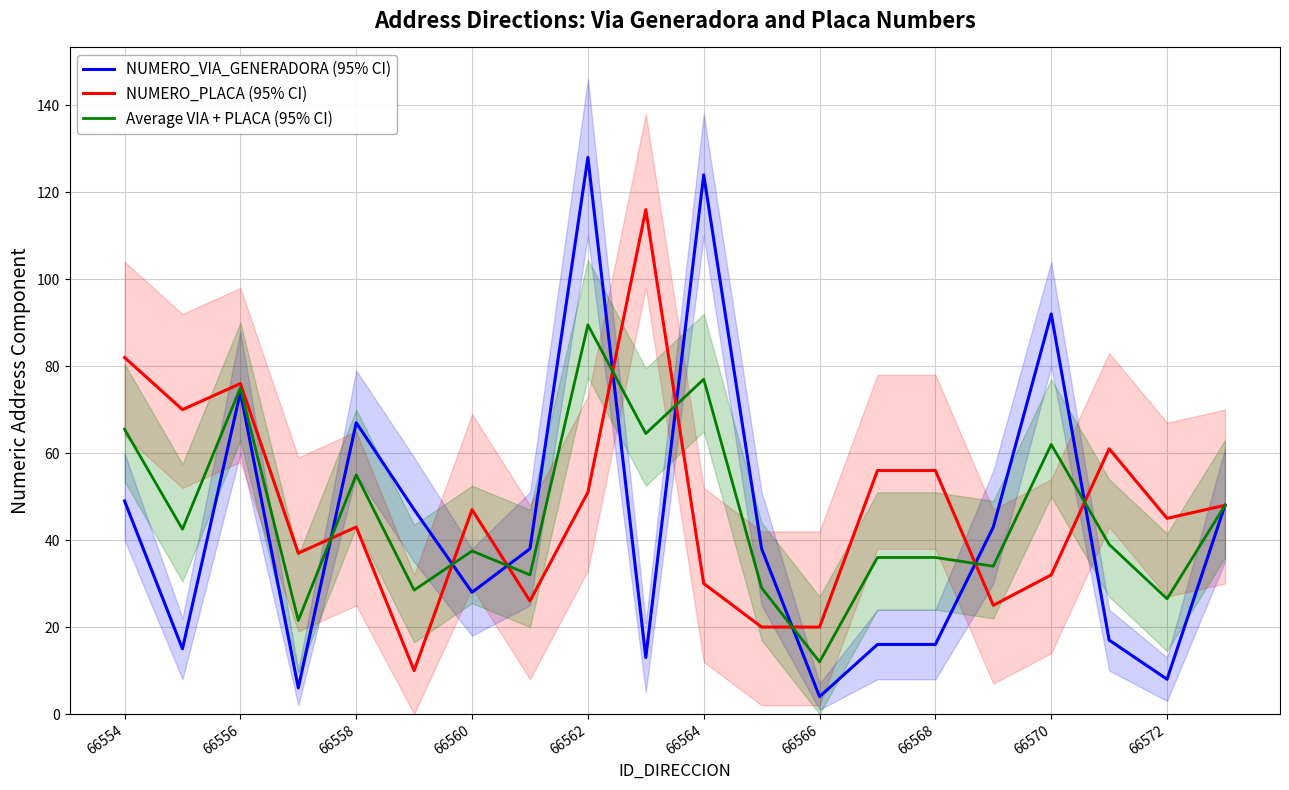

At which category does NUMERO_VIA_GENERADORA (95% CI) reach its first local peak?

66556